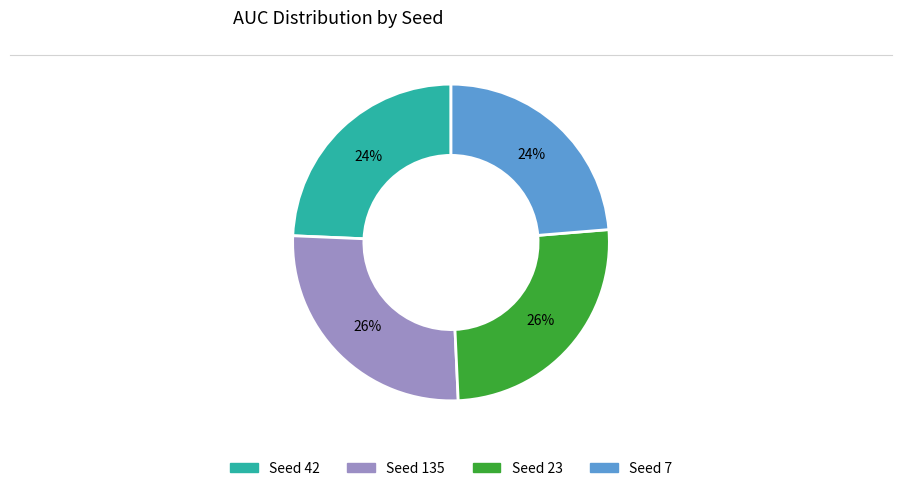

Is there any slice that represents more than half of the pie?

No